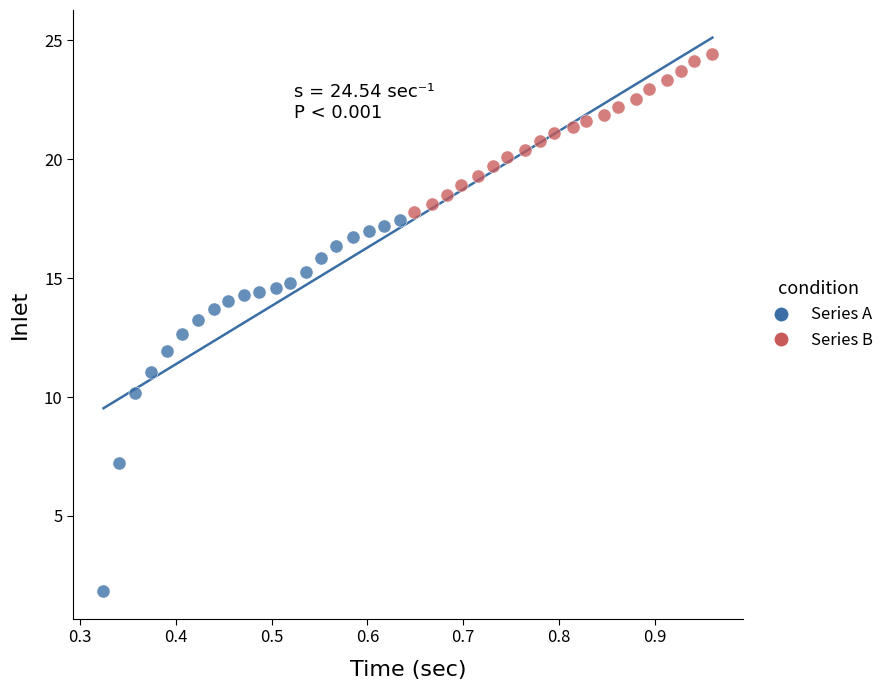

Which series reaches the minimum Y coordinate?

Series A